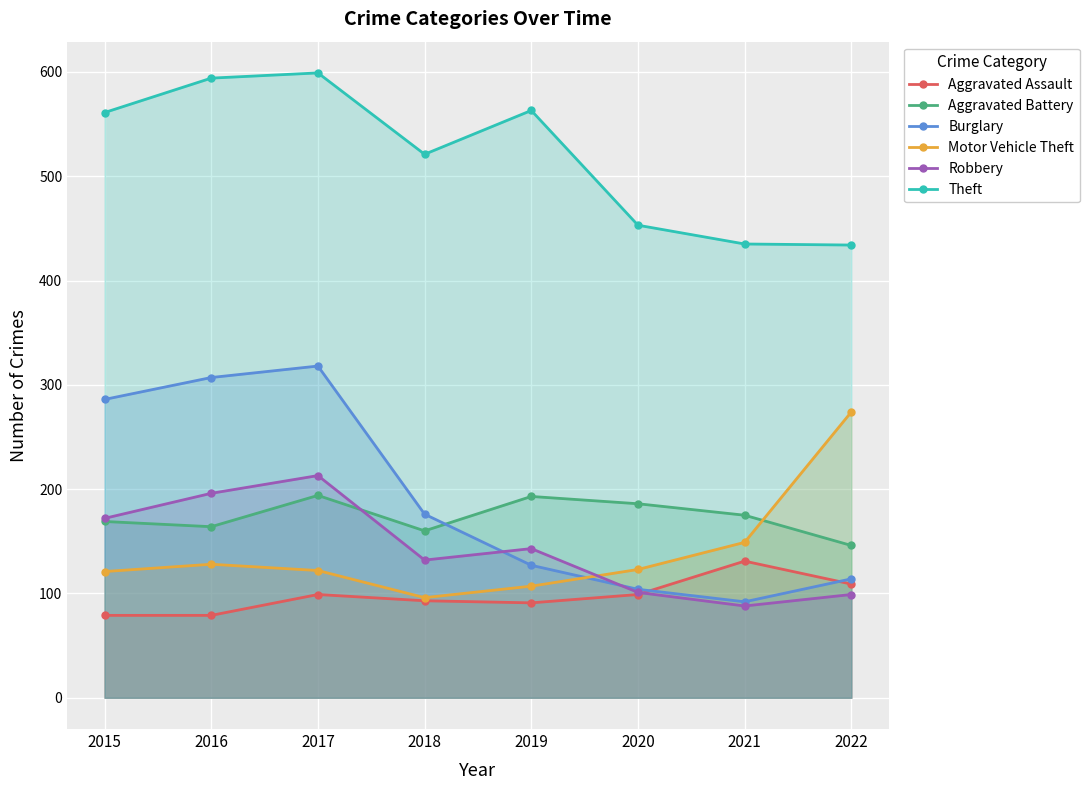

Reading left to right, list all the values displayed in this chart.

Aggravated Assault: 79	79	99	93	91	99	131	109
Aggravated Battery: 169	164	194	160	193	186	175	146
Burglary: 286	307	318	176	127	104	92	114
Motor Vehicle Theft: 121	128	122	96	107	123	149	274
Robbery: 172	196	213	132	143	101	88	99
Theft: 561	594	599	521	563	453	435	434